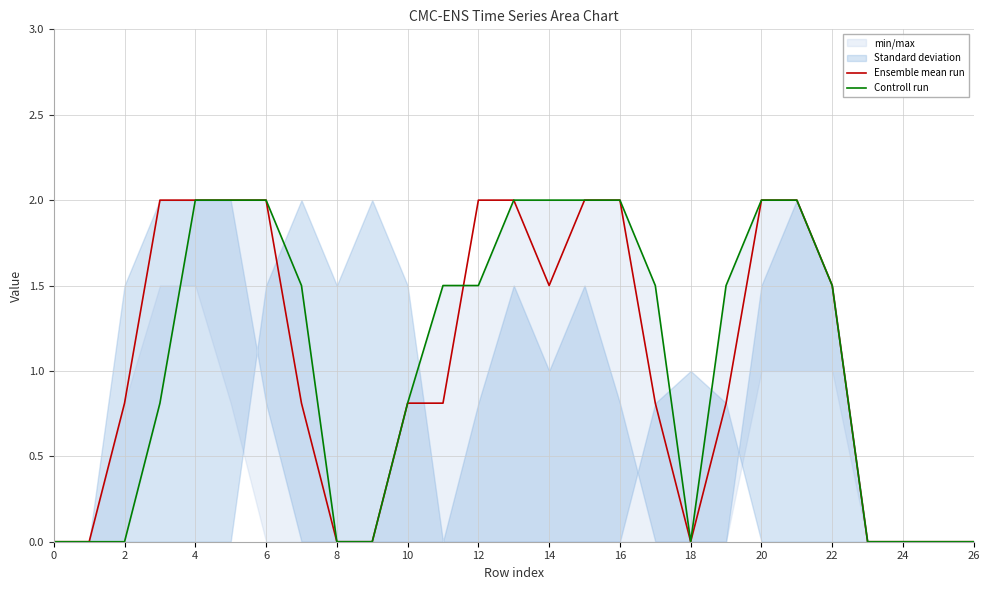

Does the chart display data point markers on the line(s)?

No